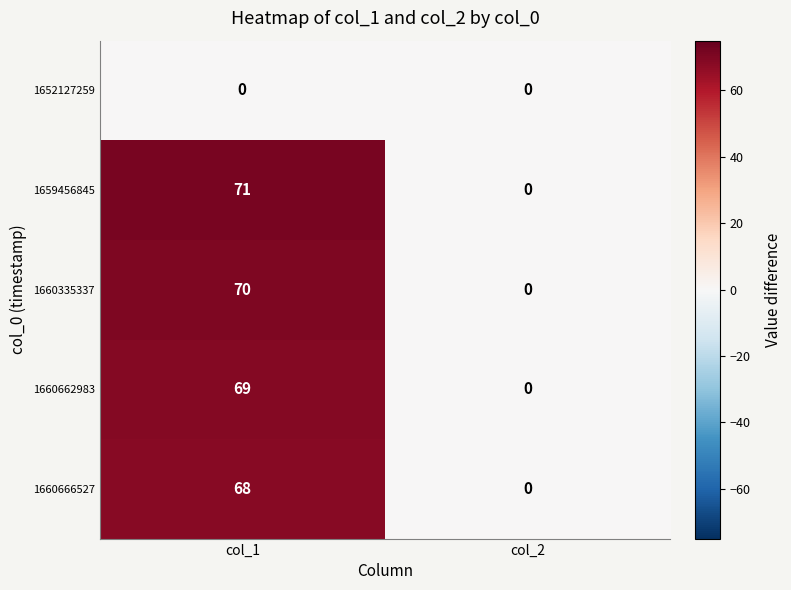

What is the difference between the maximum and minimum values in the 1660662983 series?

69